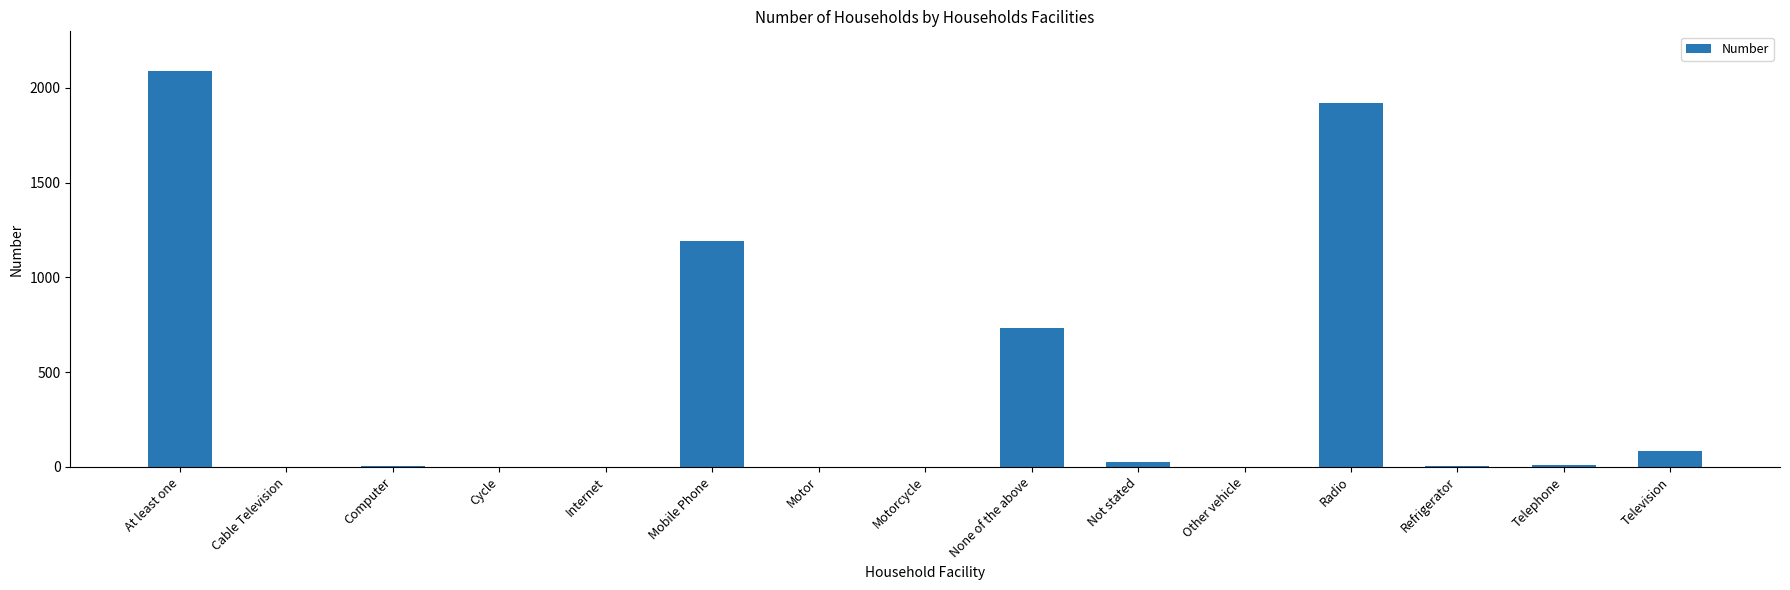

The value at Internet is -1363. True or false?

False